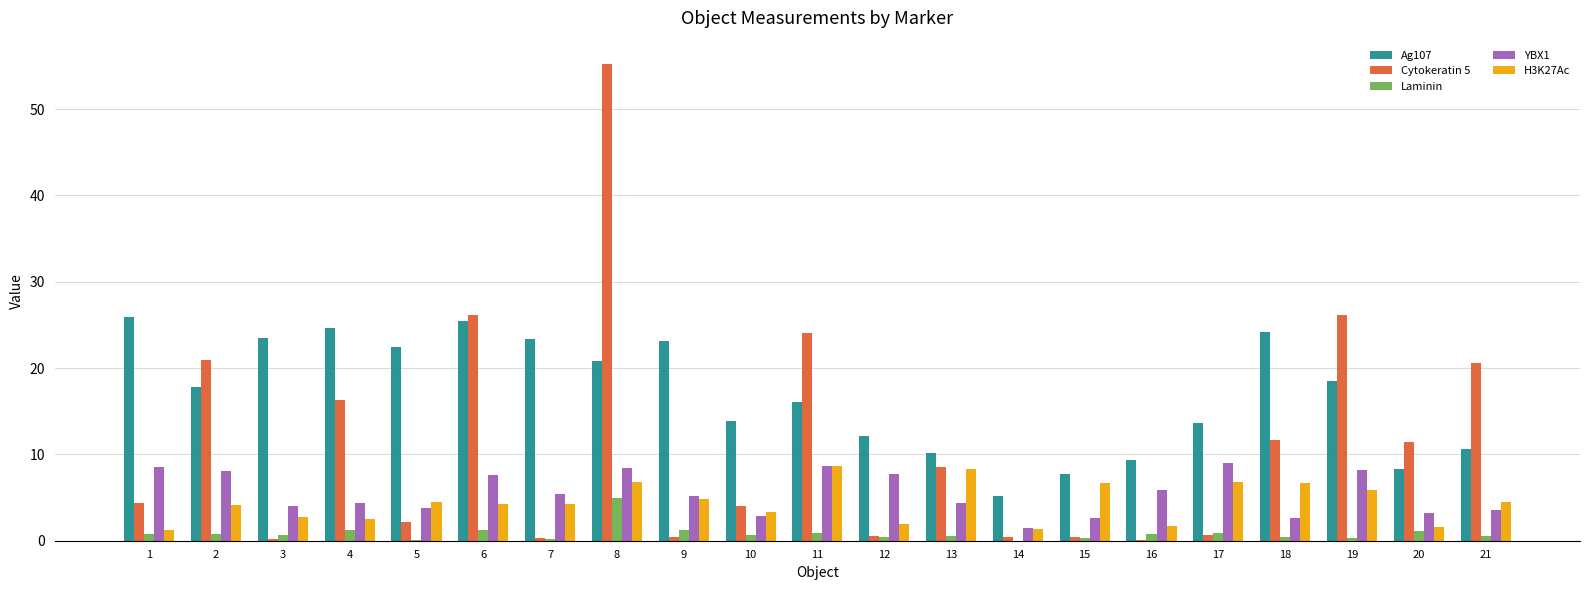

Are the bars grouped side by side (vs. stacked)?

Yes